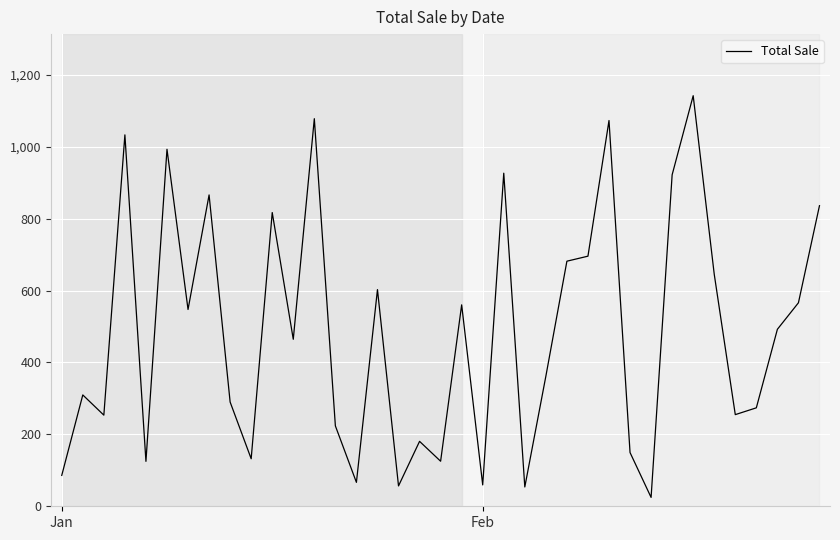

What is the maximum value shown in the chart?

1142.0